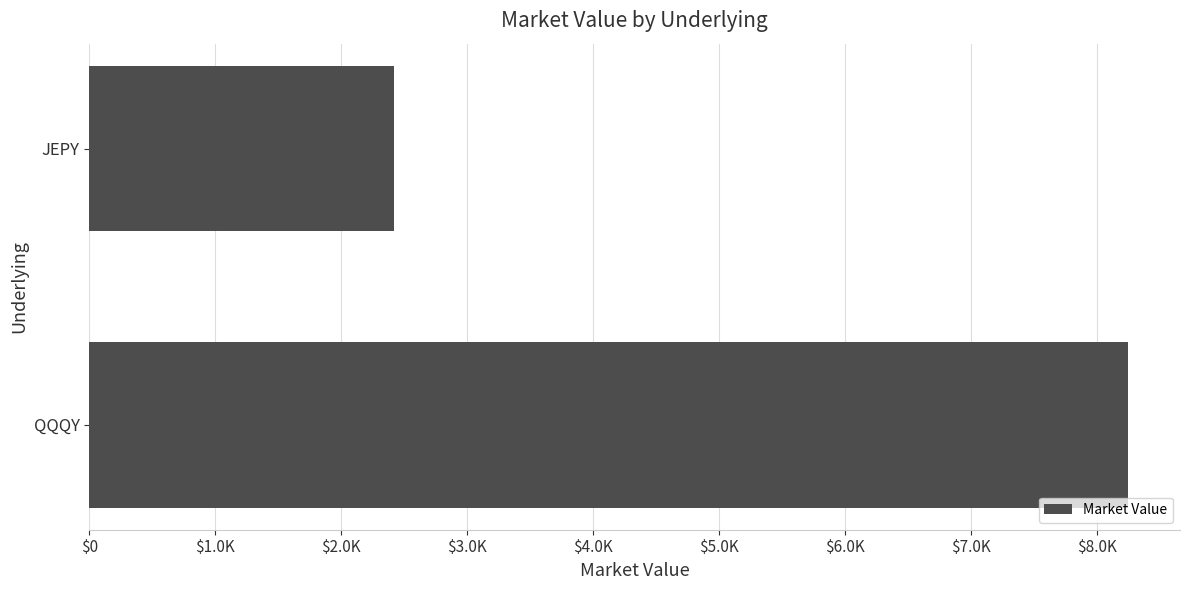

What is the greatest value displayed?

8245.9